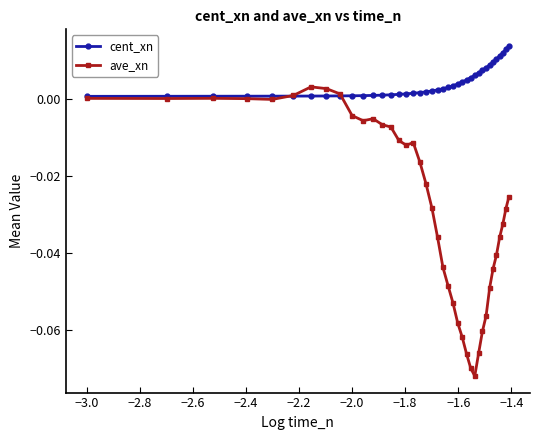

List the series in order of their overall mean, highest first.

cent_xn, ave_xn